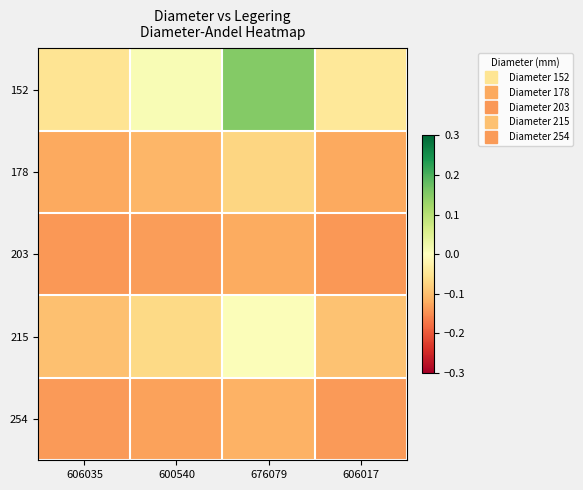

What is the total value across all series at 600540?

-0.4